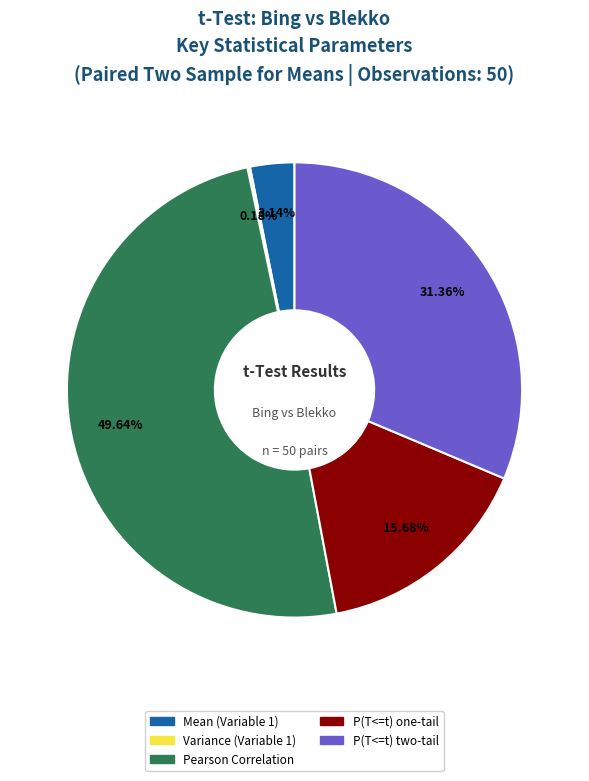

To the nearest percent, what portion does P(T<=t) two-tail represent?

31%